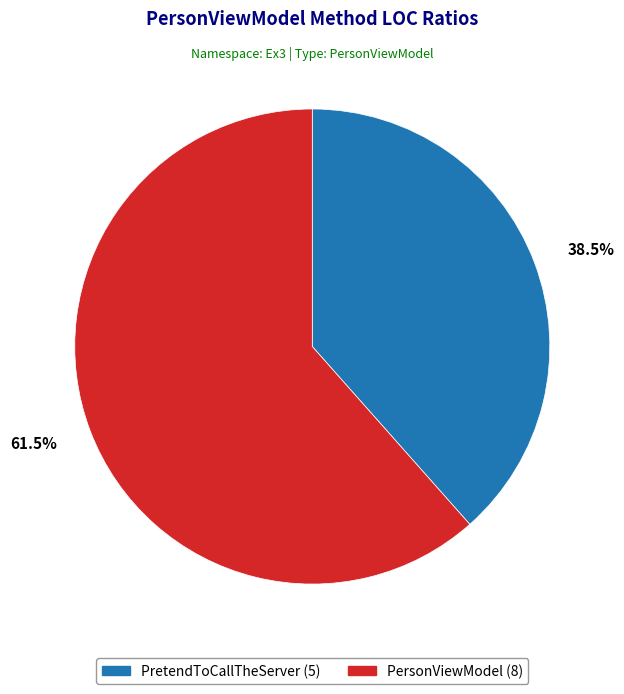

What percentage is NOT represented by PersonViewModel?

38.5%